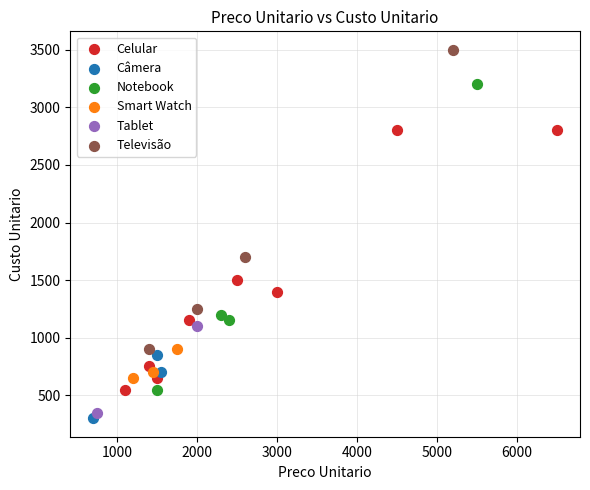

What are all the series names shown in the legend?

Celular, Câmera, Notebook, Smart Watch, Tablet, Televisão